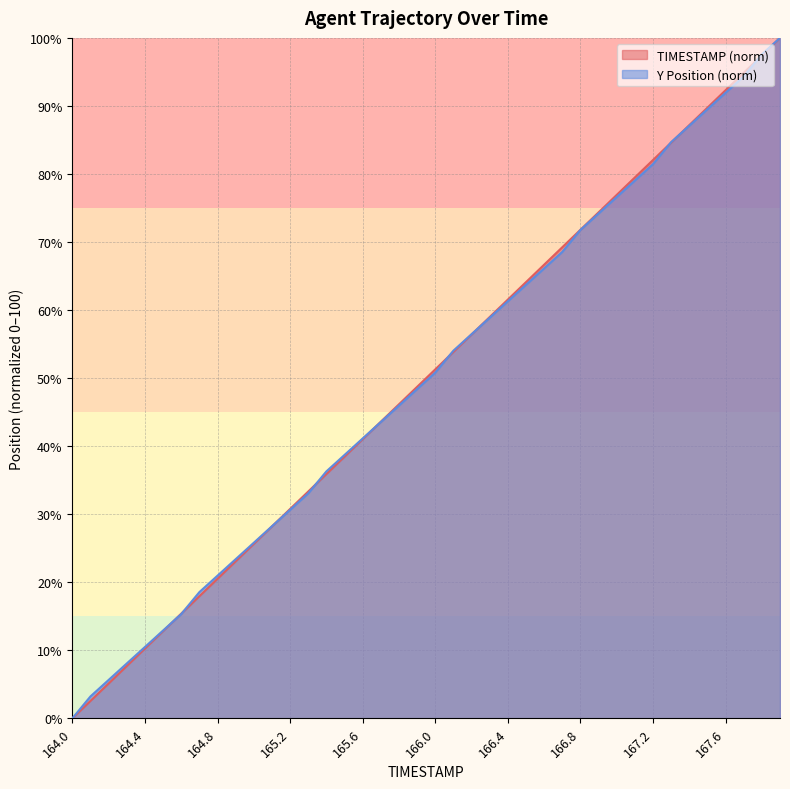

Which series changed the most between 164.0 and 166.4?

TIMESTAMP (norm)